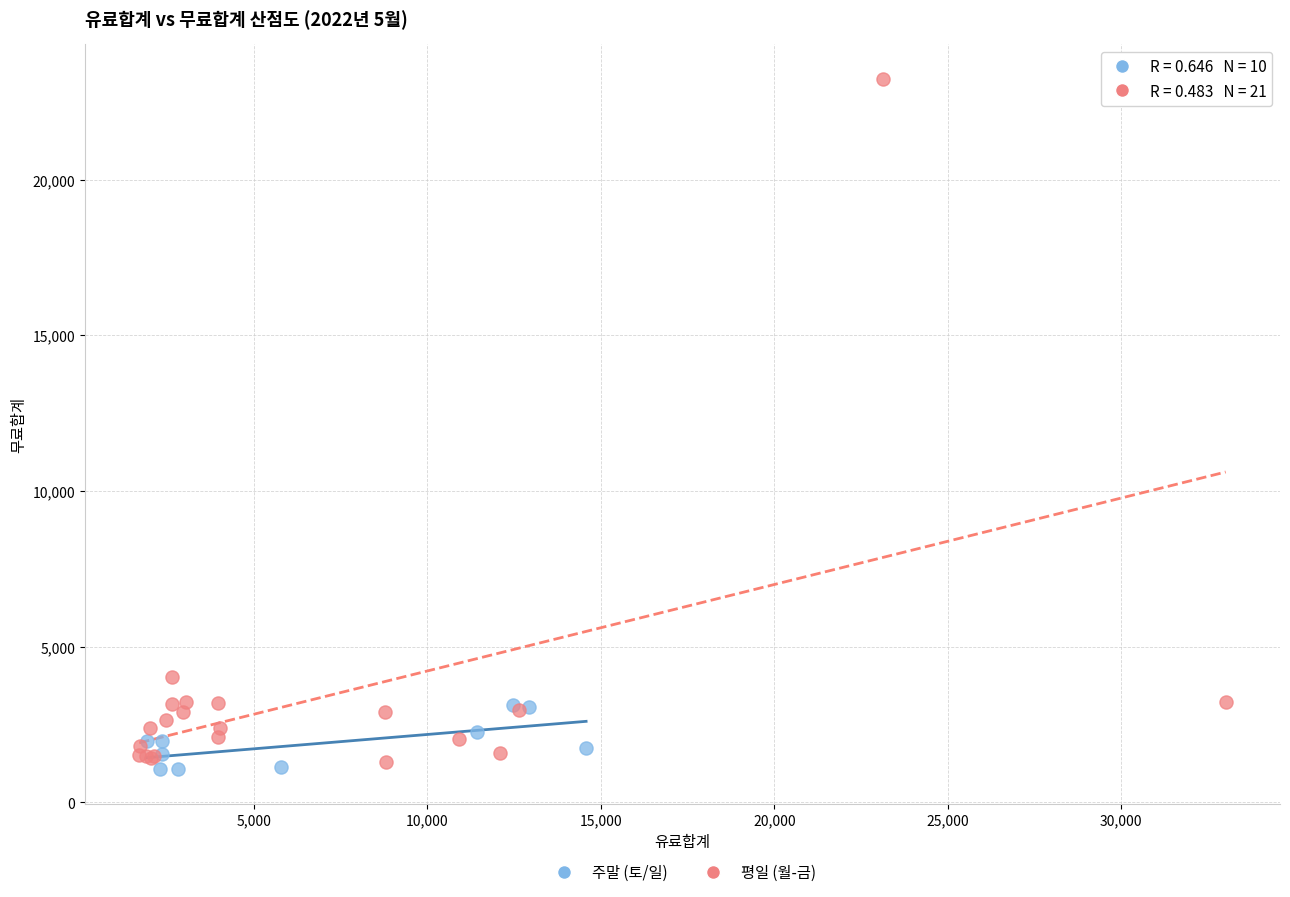

Which series contains the highest Y value?

평일 (월-금)